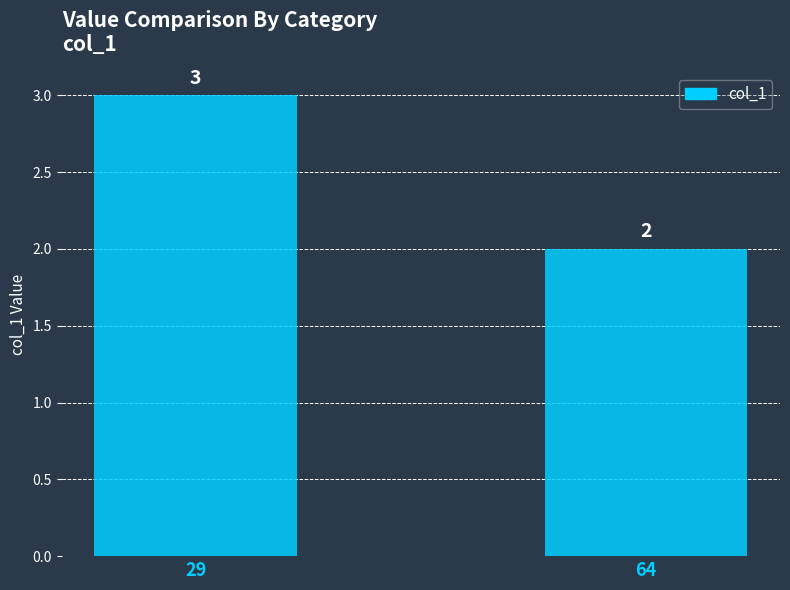

What is the value of the 2nd bar from the left?

2